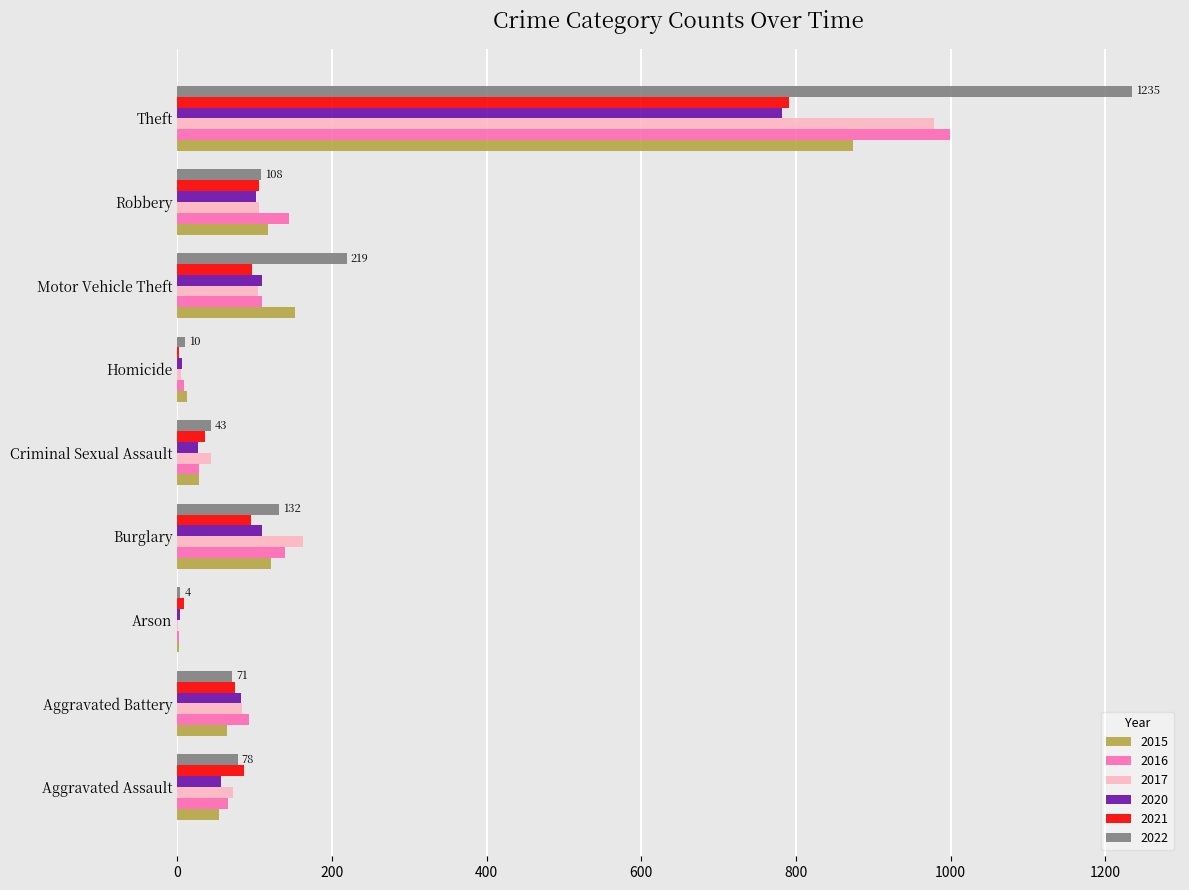

At which category is the sum across all series the highest?

Theft